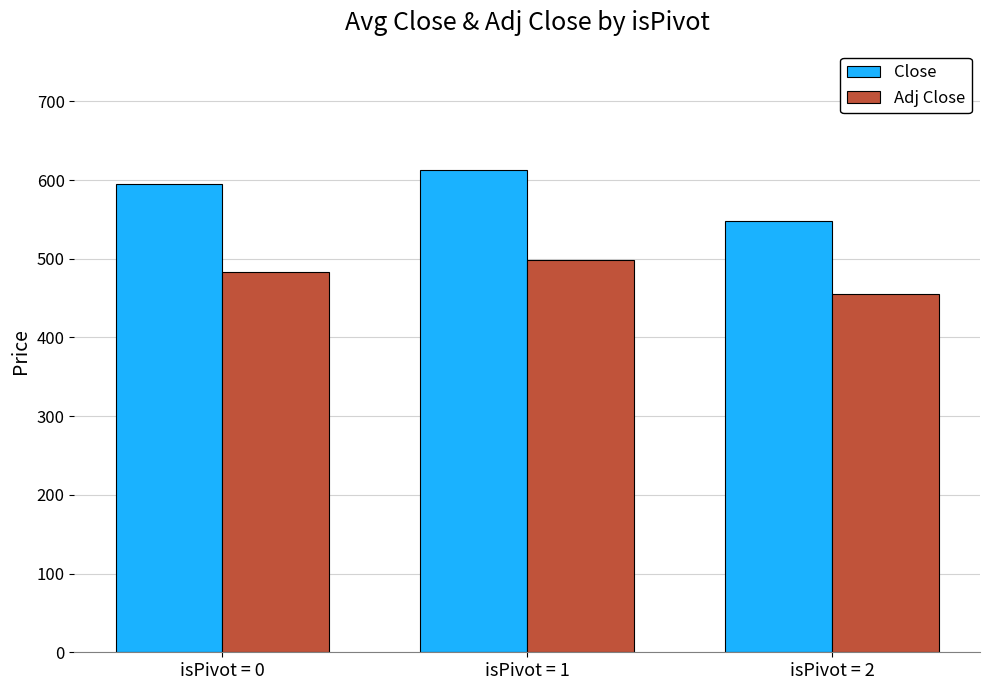

Which series has the largest range (max minus min)?

Close